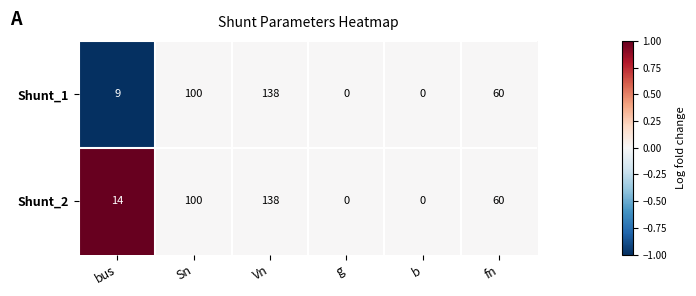

List the series in order of their overall mean, highest first.

Shunt_2, Shunt_1